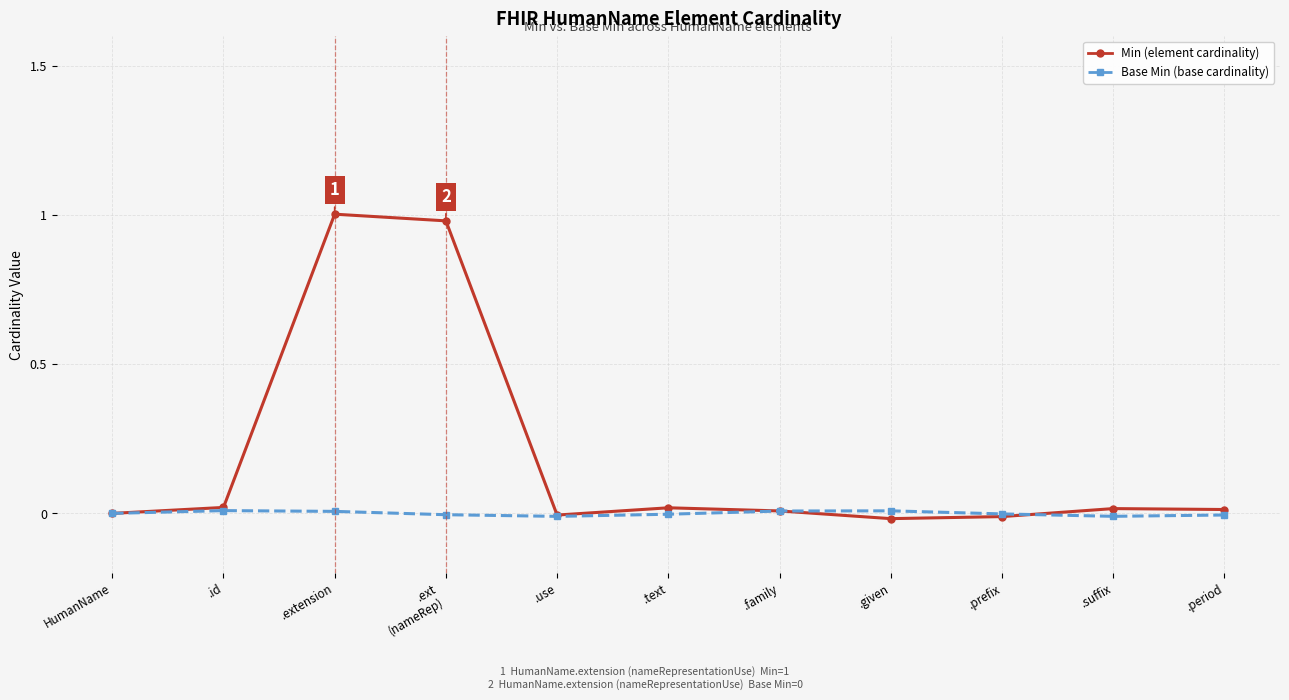

What is the label of the 5th point from the left?

.use